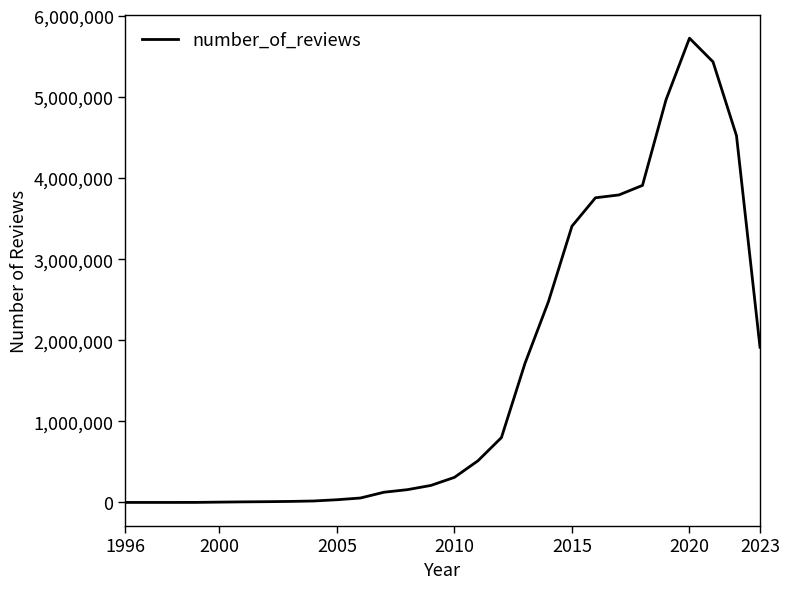

What is the maximum value shown in the chart?

5727745